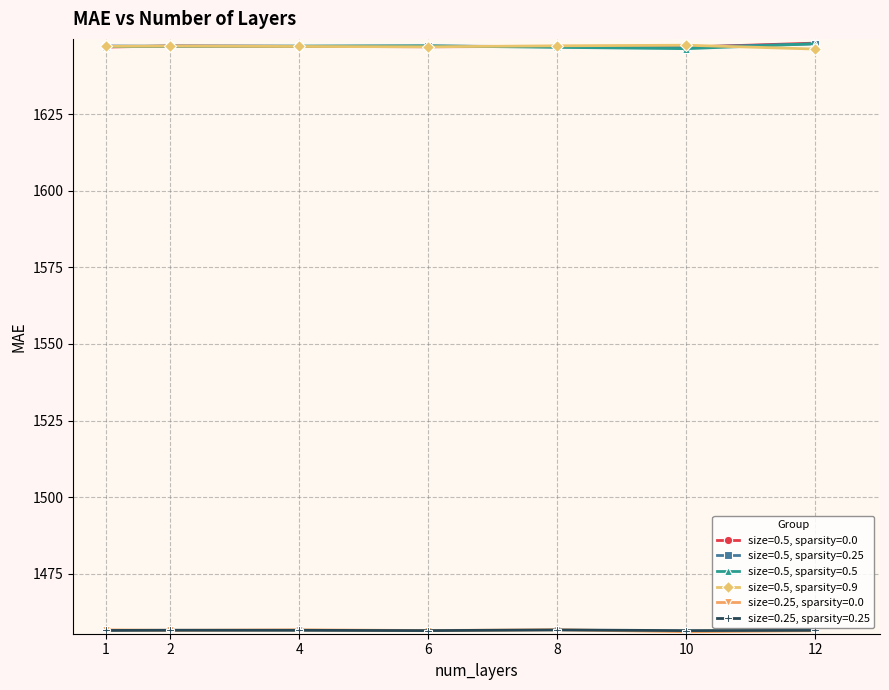

At how many categories does at least one series exceed 1565?

7